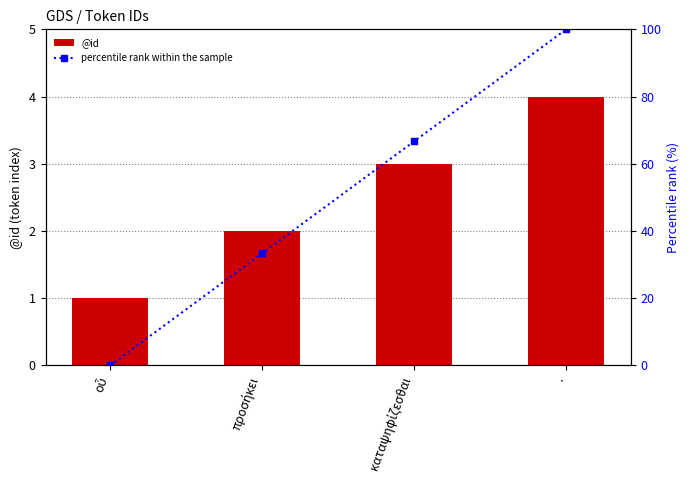

True or false: @id has a value of 0.5 at οὗ.

False